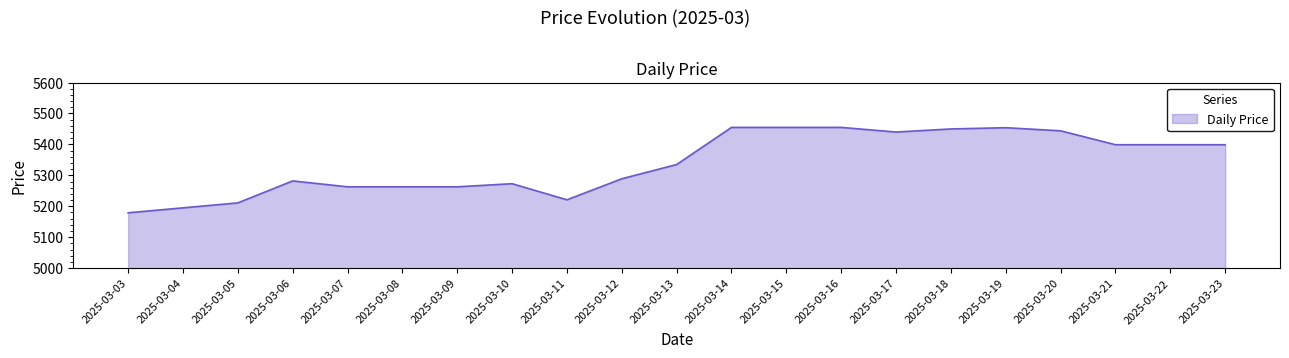

True or false: the data has more than 0 interior local peaks.

True